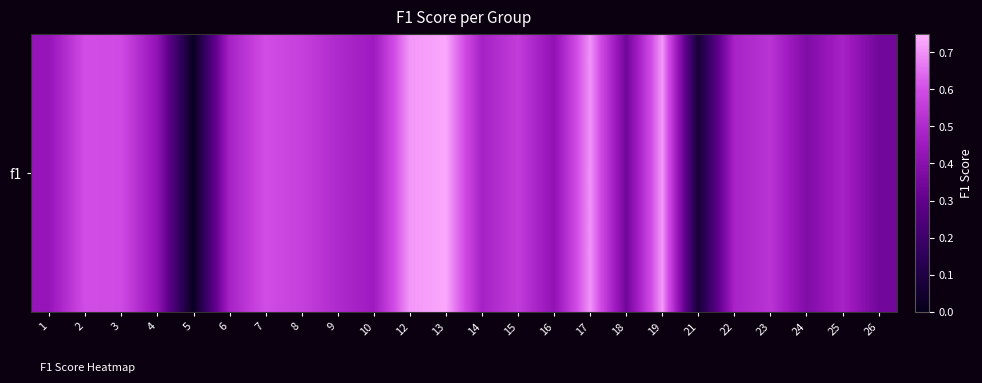

Which label corresponds to the largest value in the chart?

13